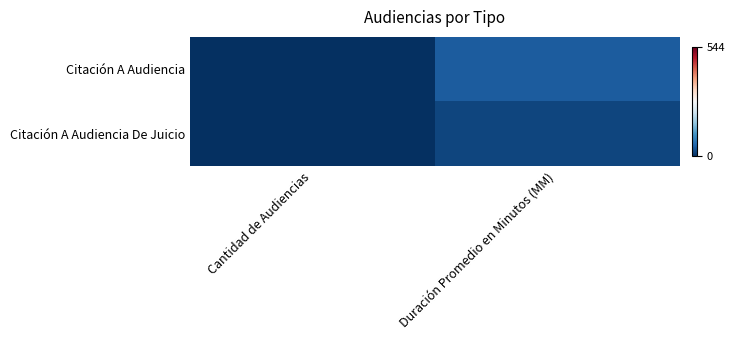

Reading left to right, extract all data points from this chart.

Citación A Audiencia: Cantidad de Audiencias=2	Duración Promedio en Minutos (MM)=45
Citación A Audiencia De Juicio: Cantidad de Audiencias=1	Duración Promedio en Minutos (MM)=23